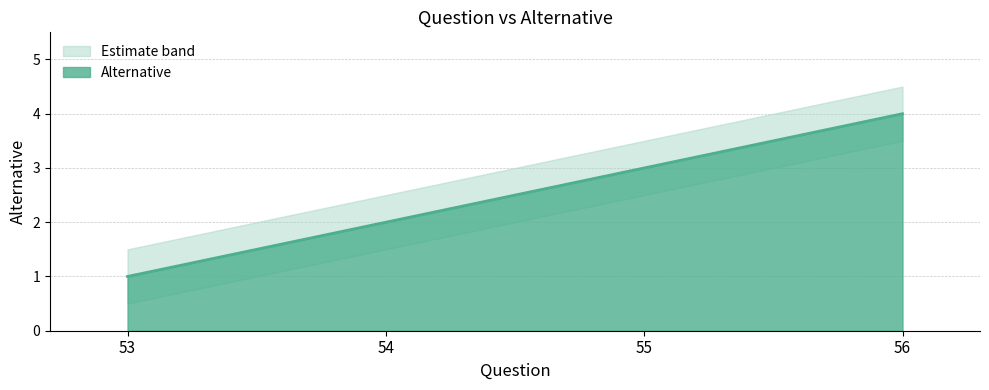

Reading left to right, extract all data points from this chart.

53=1	54=2	55=3	56=4